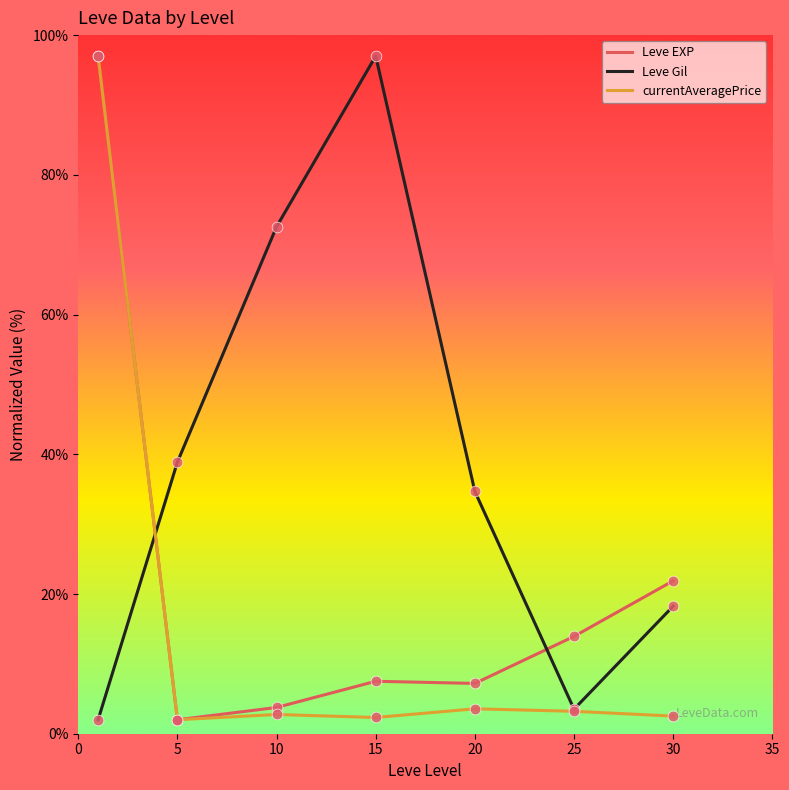

What is the smallest value displayed?

2.0